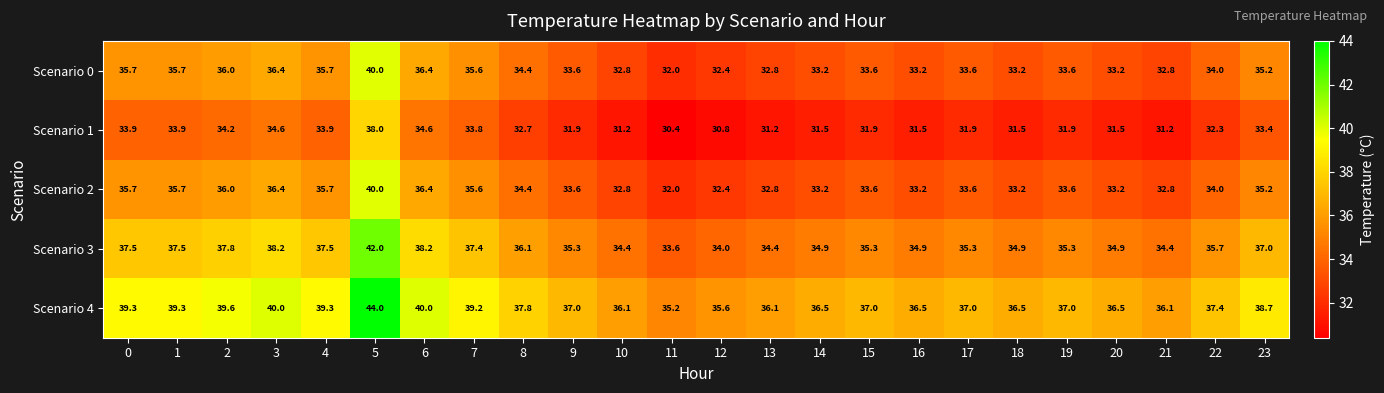

What is the difference between the Scenario 1 values at 9 and 23?

1.5